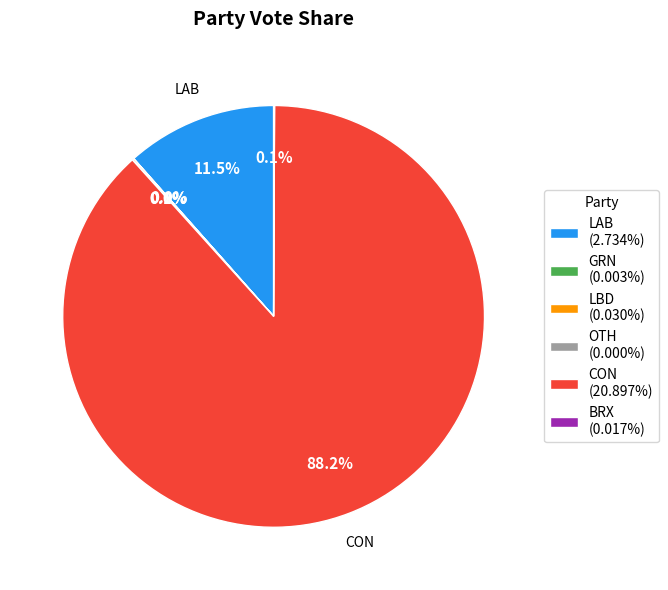

Which slice is the largest?

CON